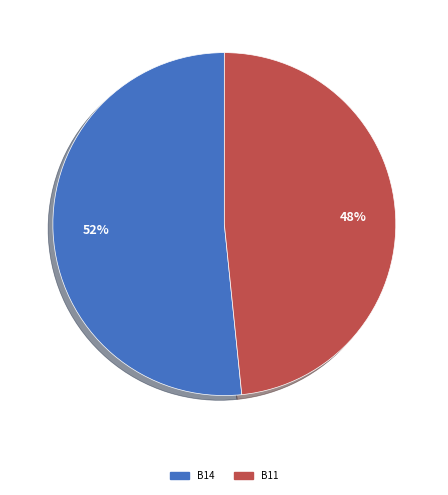

Between B11 and B14, which is larger?

B14